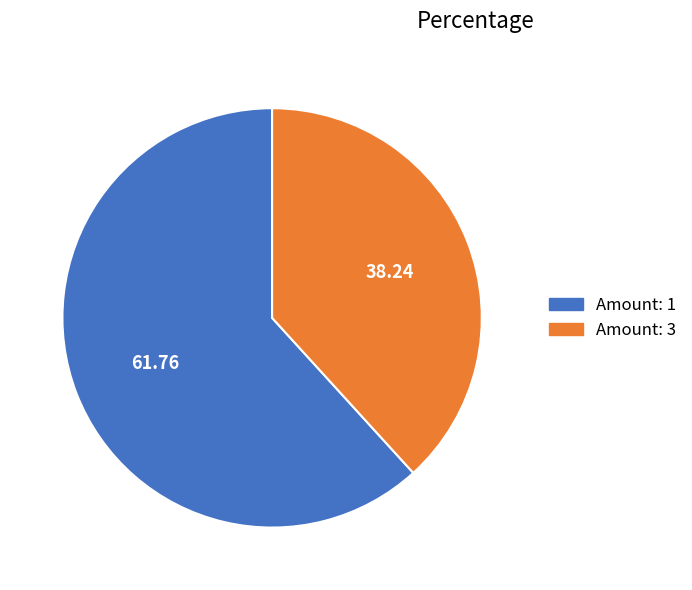

Is there any slice that represents more than half of the pie?

Yes